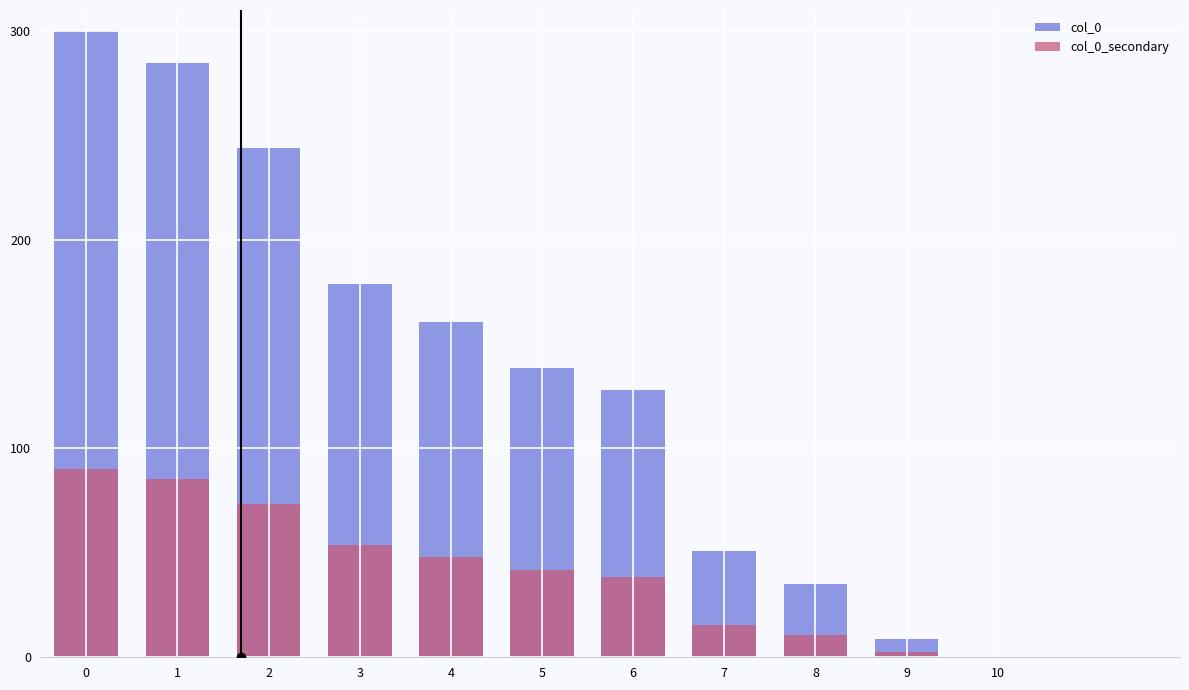

Reading left to right, transcribe all the data shown in this chart.

col_0: 300.0	284.7	243.9	178.7	160.7	138.8	128.0	50.8	35.1	8.8
col_0_secondary: 90.0	85.4	73.2	53.6	48.2	41.6	38.4	15.2	10.5	2.6